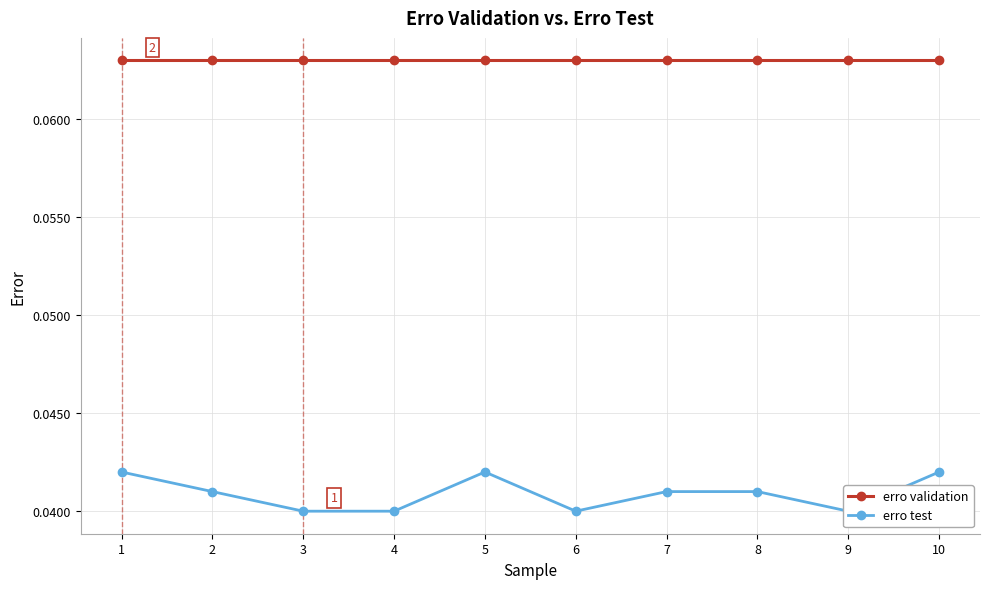

Reading left to right, what are all the values shown in this chart?

erro validation: 0.1	0.1	0.1	0.1	0.1	0.1	0.1	0.1	0.1	0.1
erro test: 0.0	0.0	0.0	0.0	0.0	0.0	0.0	0.0	0.0	0.0